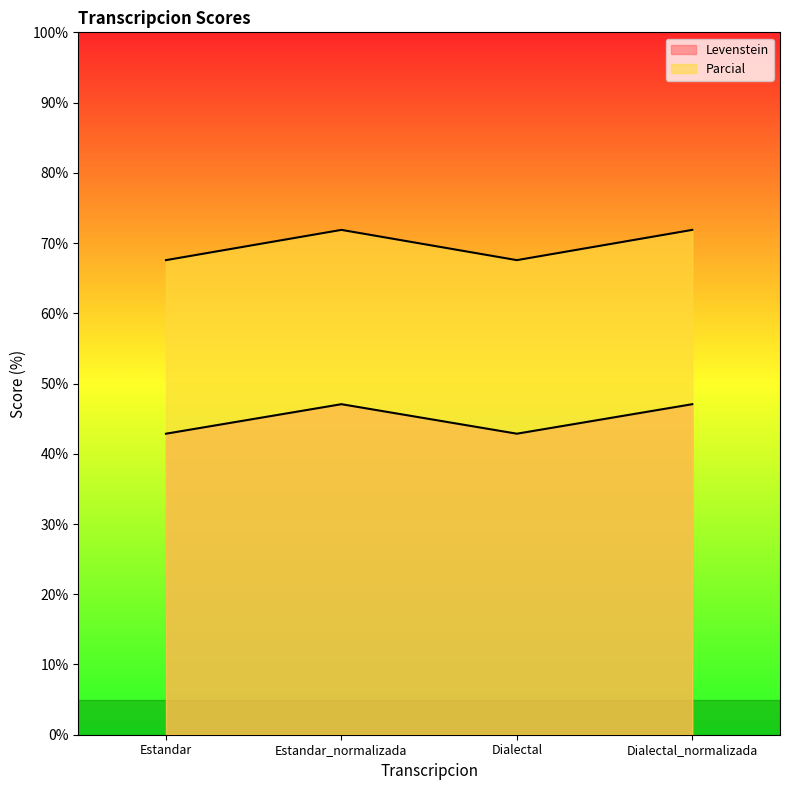

What is the value of the Parcial point at the 4th from the left?

71.9